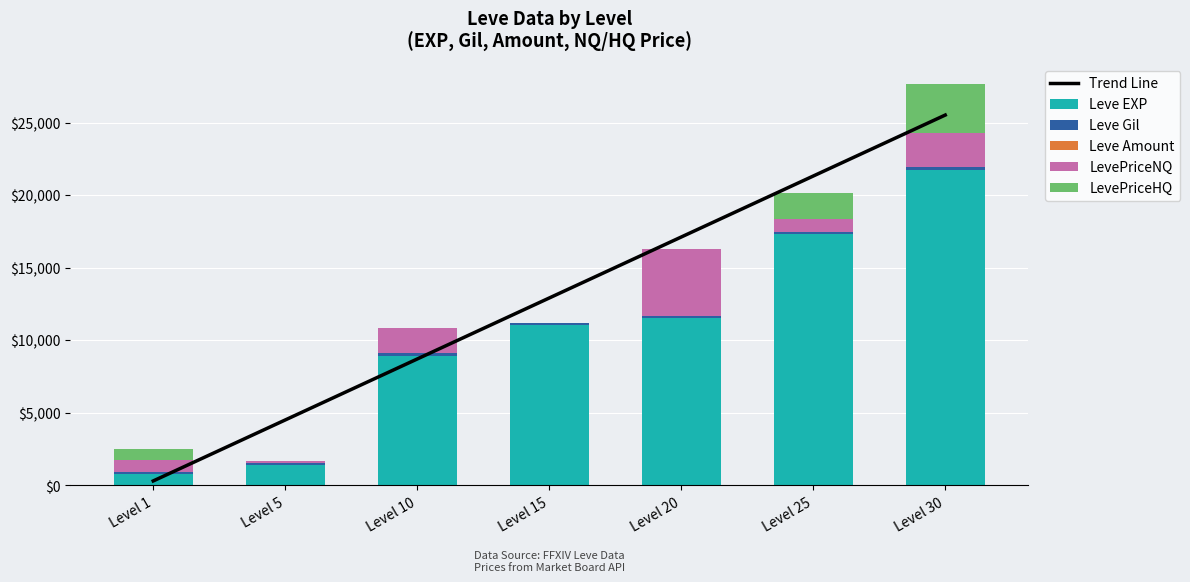

What is the maximum value for Leve EXP?

21740